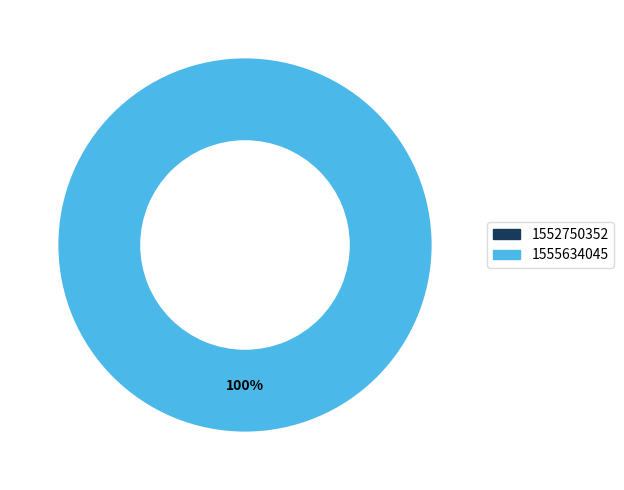

What percentage is the 1555634045 slice, to the nearest percent?

100%